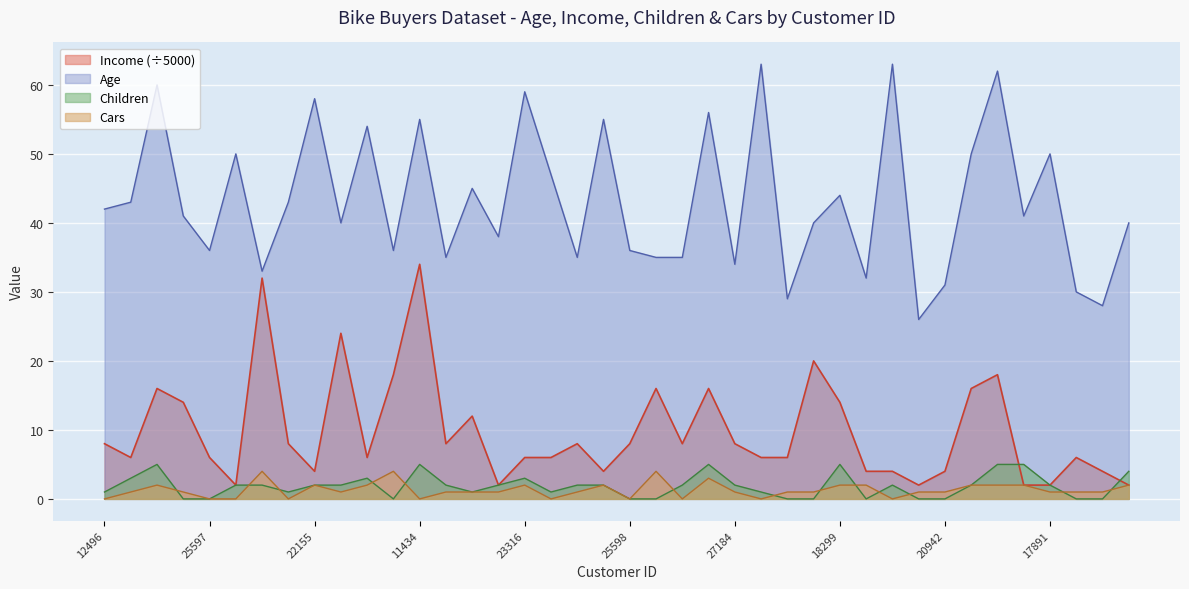

True or false: Age and Children cross at least once.

False